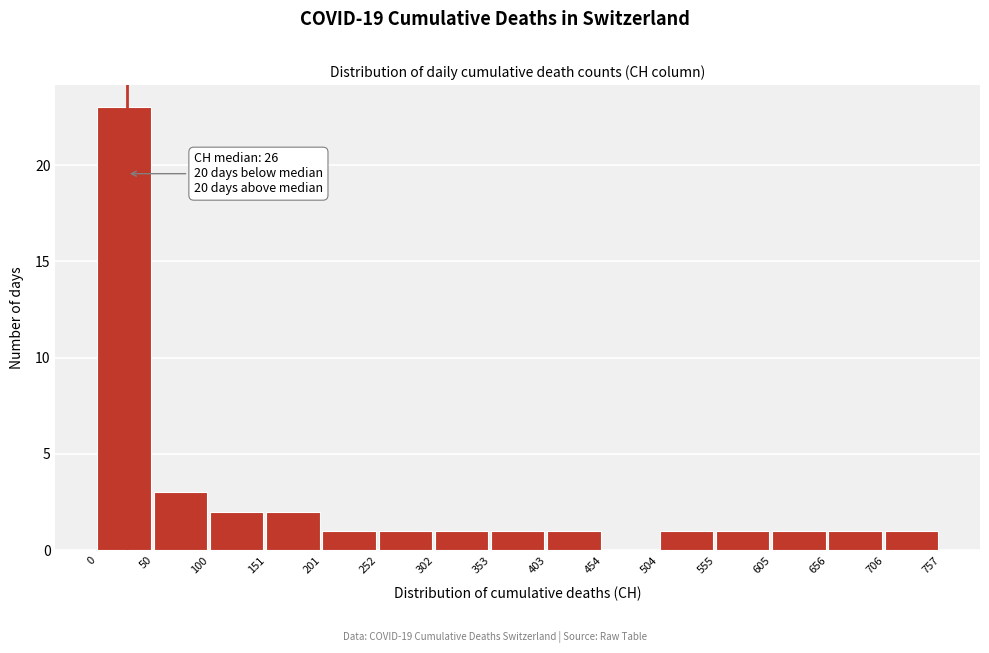

Which range on the x-axis has the tallest bar?

0 to 50